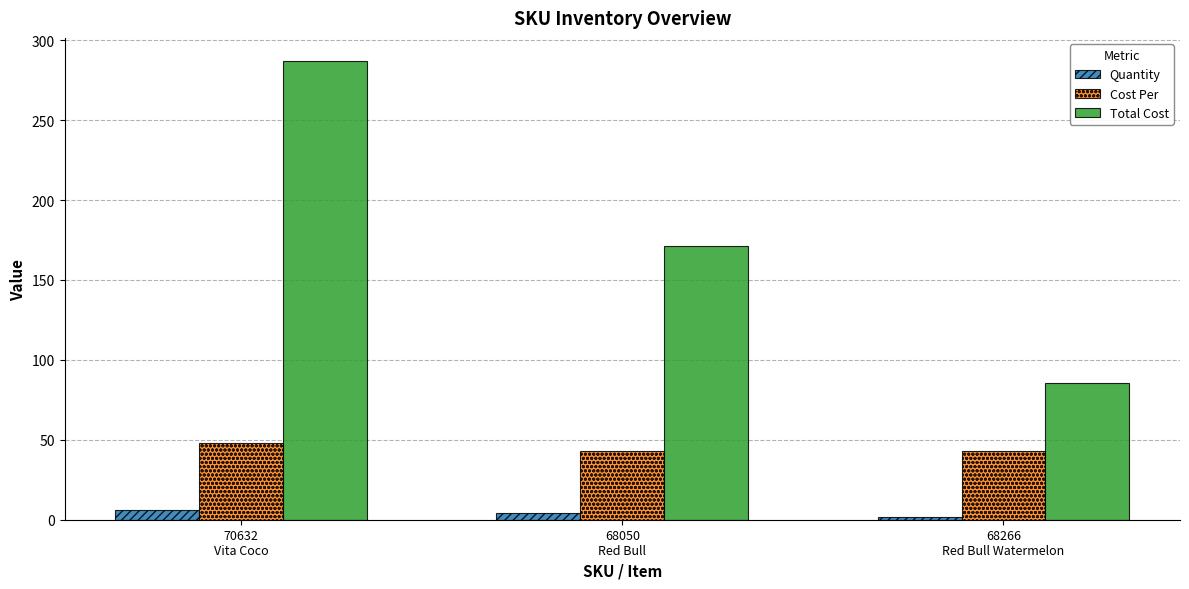

At 68266
Red Bull Watermelon, list the series in order from smallest to largest.

Quantity, Cost Per, Total Cost